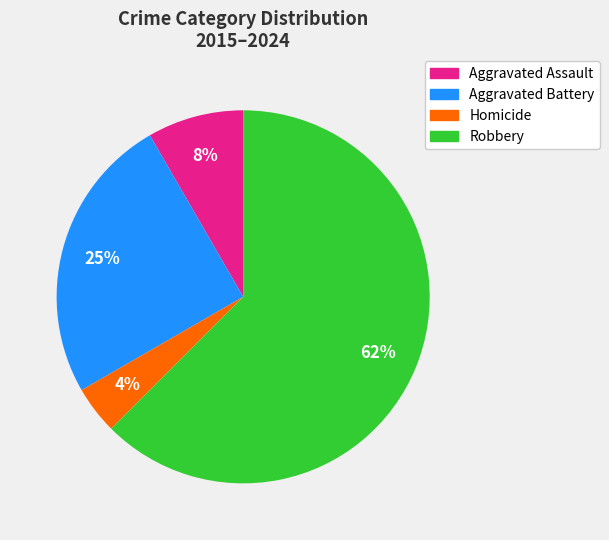

Which has a higher value, Robbery or Homicide?

Robbery